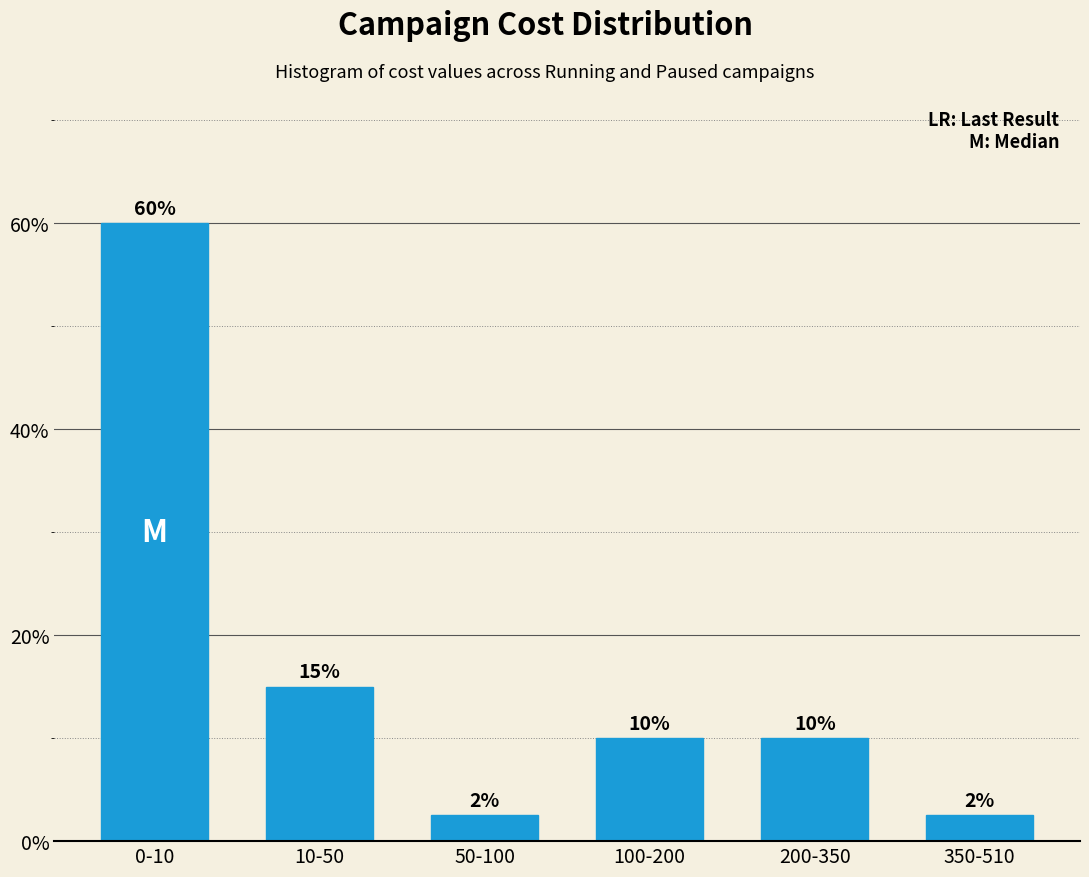

At which label does the data first exceed 10?

0-10